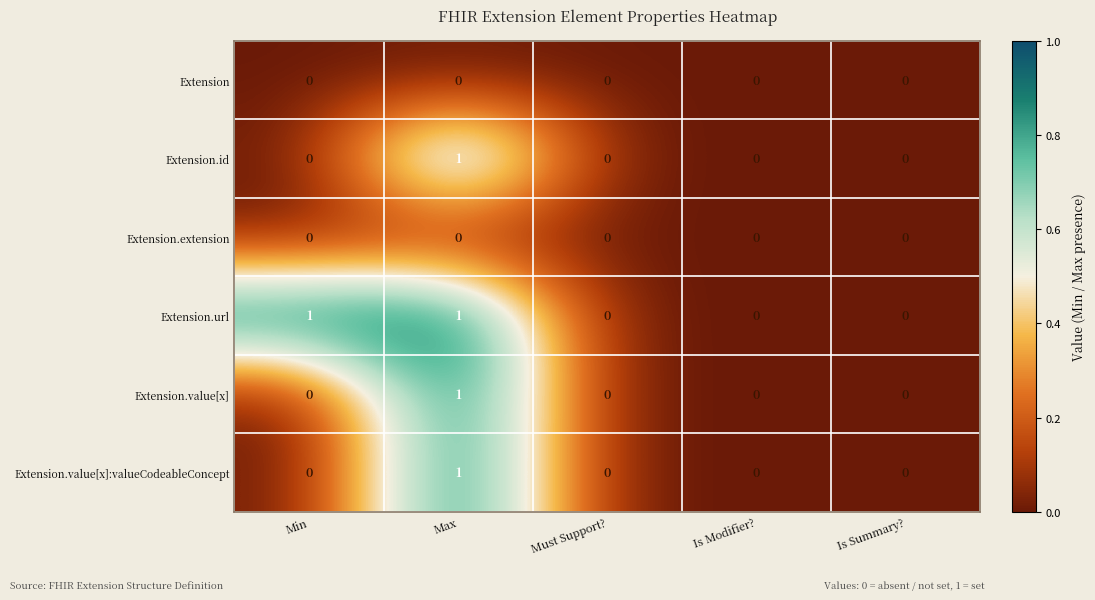

Count the Extension.url values in the range 0 to 1.

5